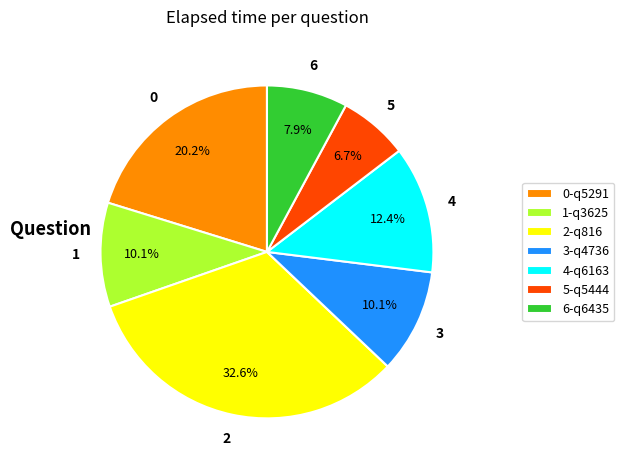

What portion of the pie excludes 2-q816?

67.4%